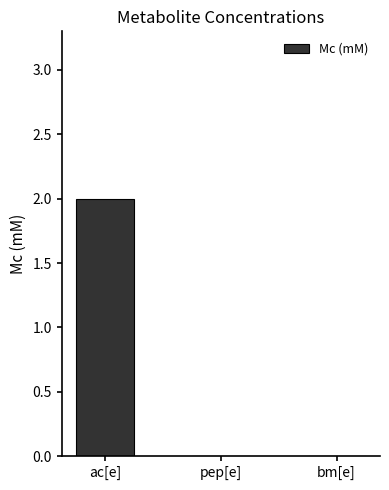

Which label corresponds to the largest value in the chart?

ac[e]